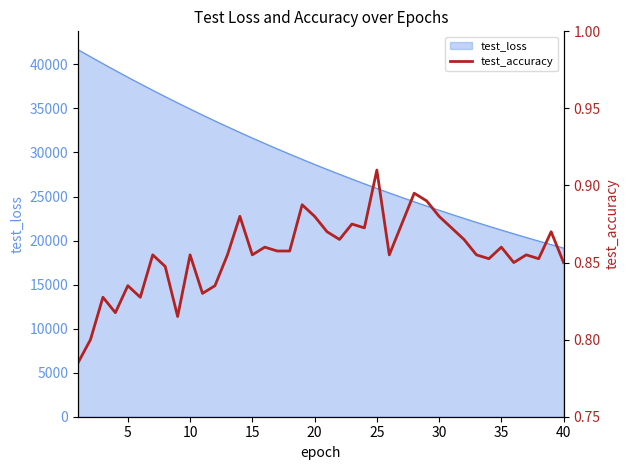

How many lines are shown in the chart?

1